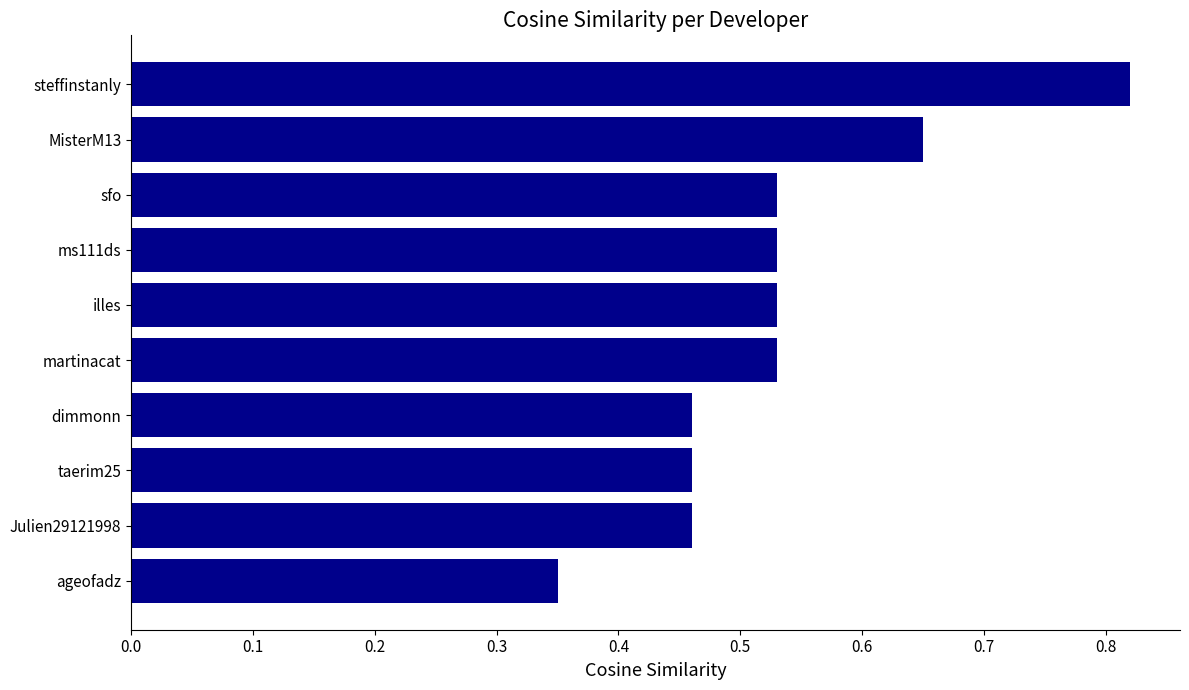

Does the chart contain any negative values?

No